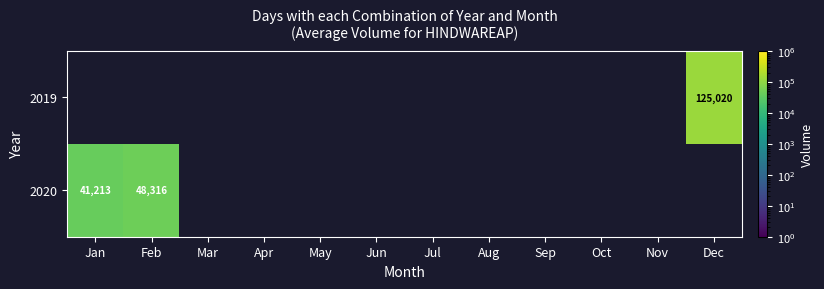

The 2020 series shows 54536 at Jan. True or false?

False